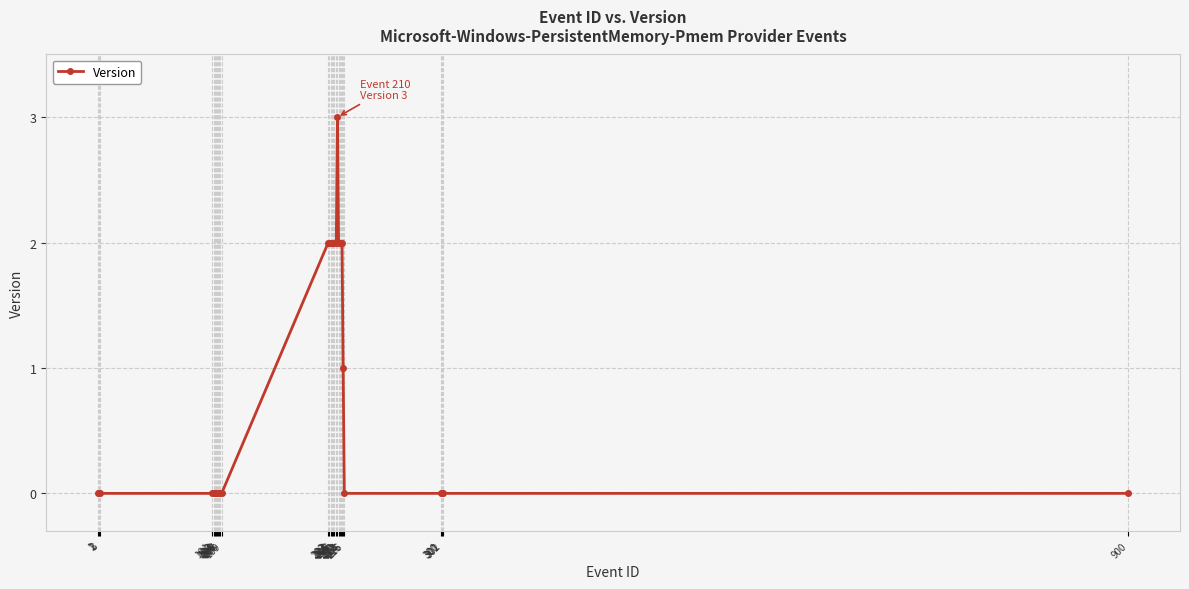

At which category does the chart reach its minimum across all series?

1